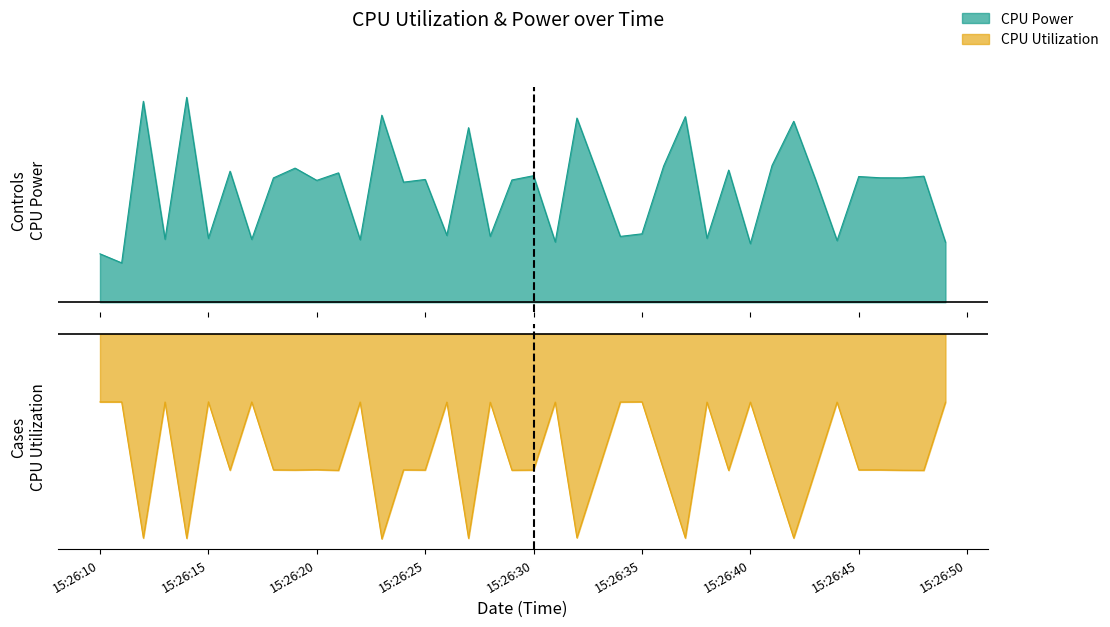

Which label corresponds to the smallest value in the chart?

2025-03-23 15:26:23